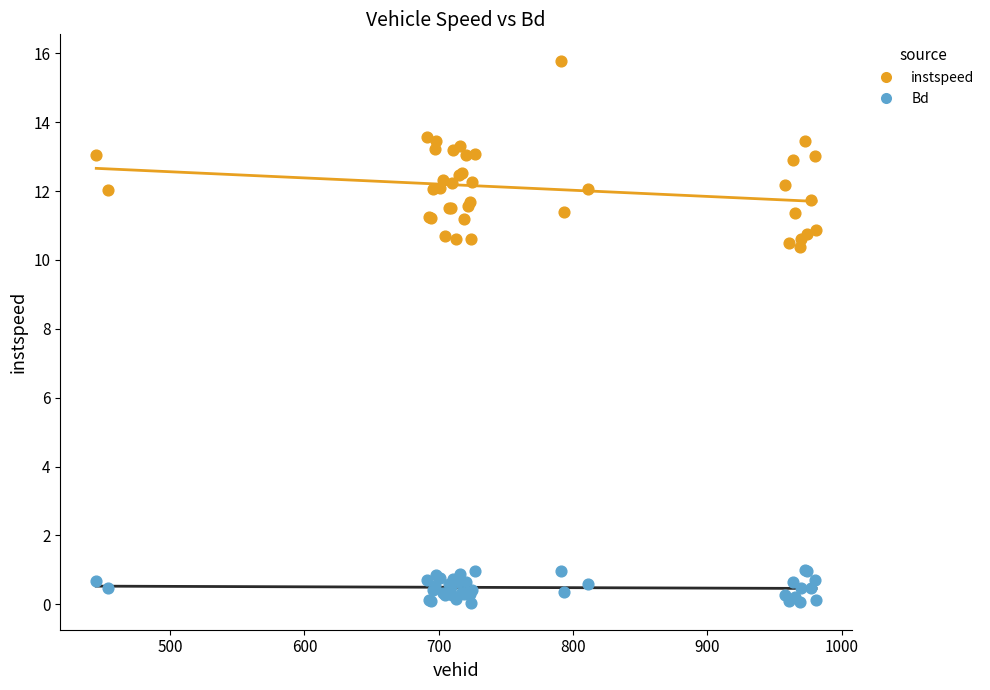

Which series contains the highest Y value?

instspeed